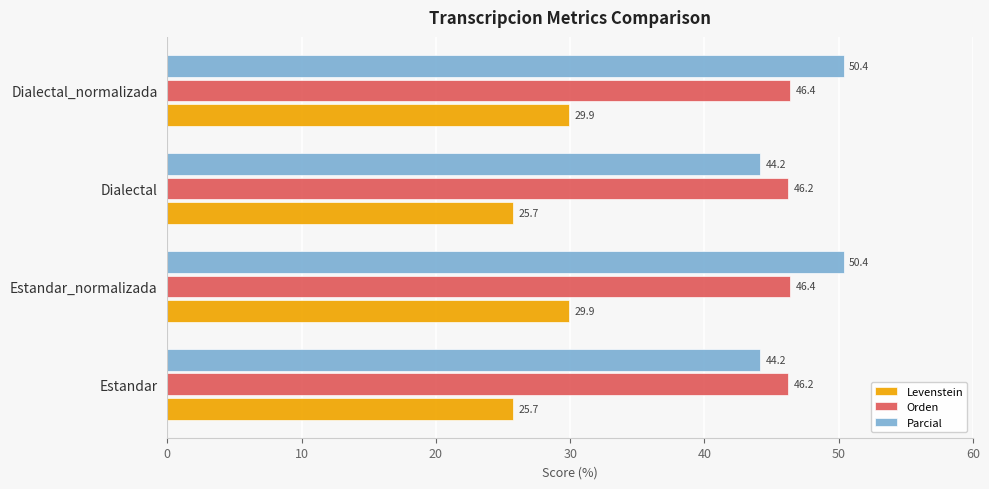

What is the spread (max minus min) of values at Dialectal?

20.5